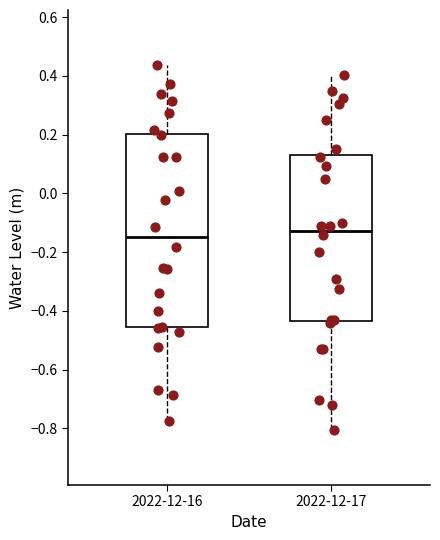

Reading left to right, read every box against the y-axis: the position of its median line, the range the box covers, and the ends of its whiskers. The values are not printed on the chart, so give them approximately, as read against the axis.

2022-12-16: median -0.14, box -0.46 to 0.20, whiskers -0.78 to 0.44
2022-12-17: median -0.12, box -0.44 to 0.12, whiskers -0.80 to 0.40